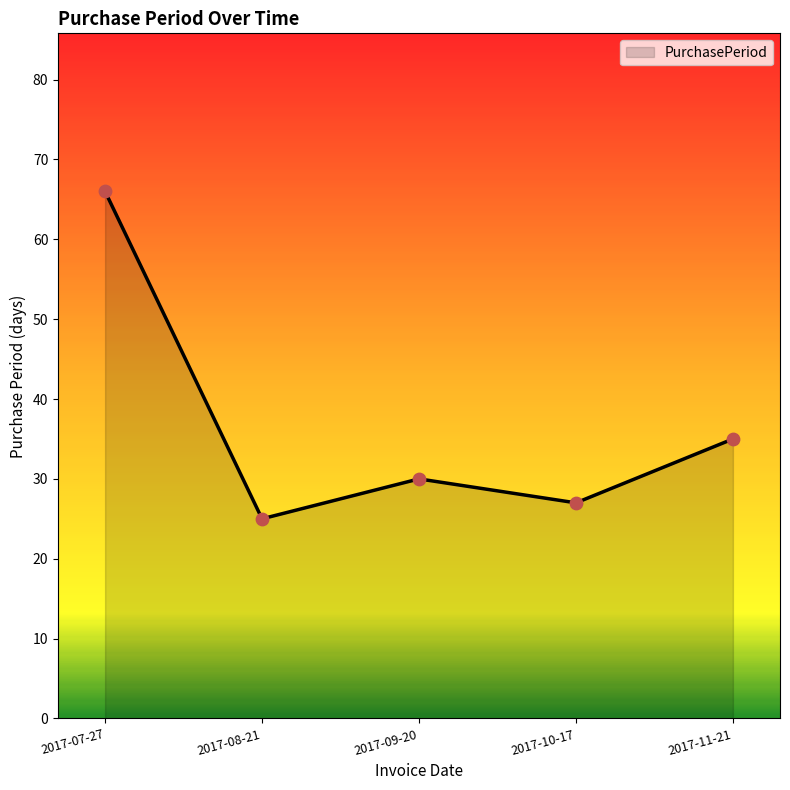

Which has a higher value, 2017-11-21 or 2017-08-21?

2017-11-21